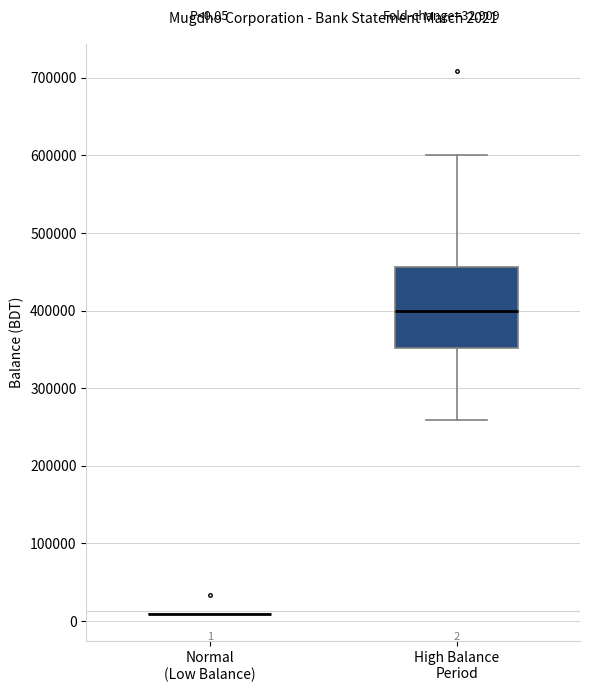

Which box is the tallest, from its lower edge to its upper edge?

High Balance Period